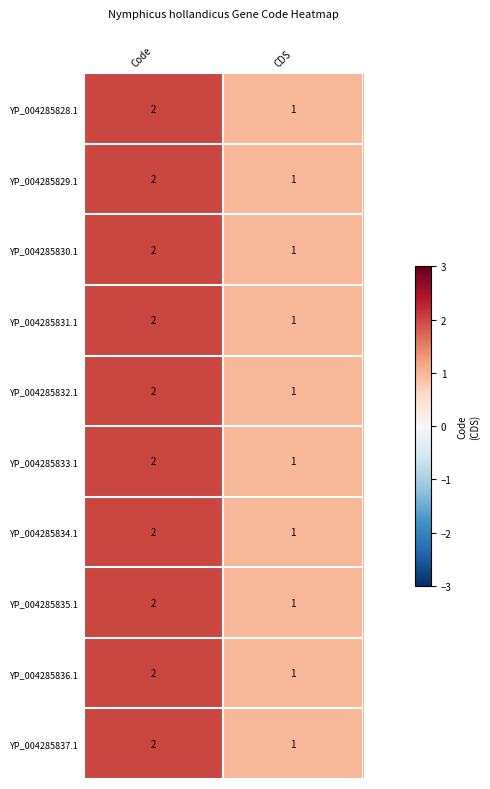

What is the sum of all YP_004285832.1 values?

3